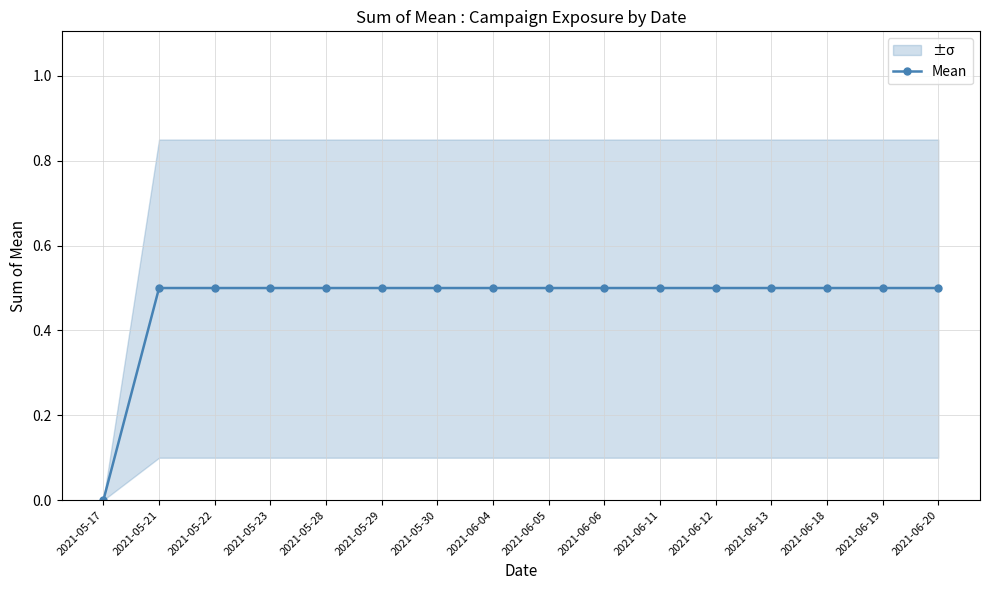

Reading left to right, transcribe all the data shown in this chart.

0.0	0.5	0.5	0.5	0.5	0.5	0.5	0.5	0.5	0.5	0.5	0.5	0.5	0.5	0.5	0.5